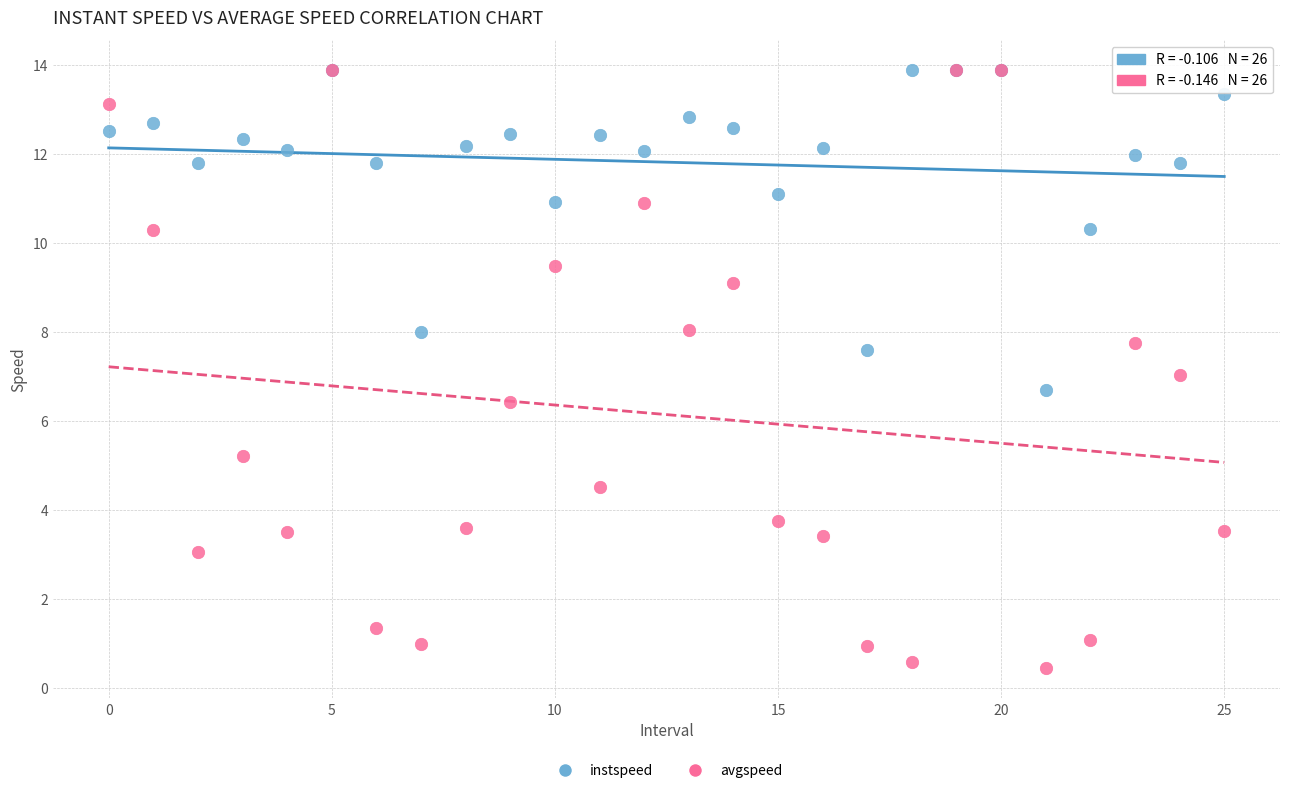

What are all the series names shown in the legend?

instspeed, avgspeed